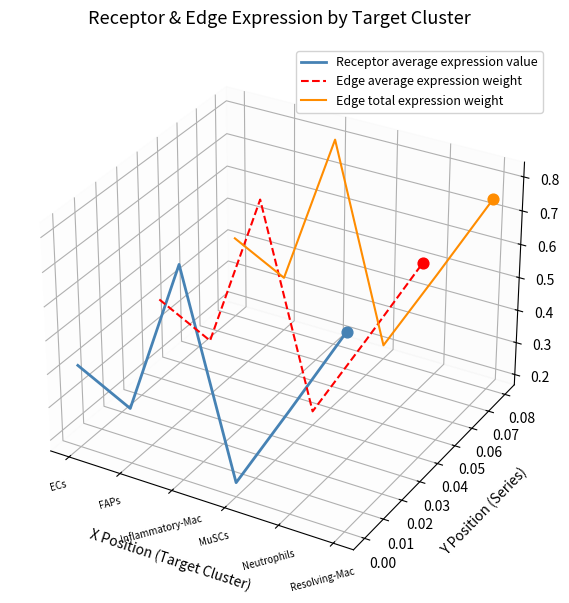

Which series has the largest Y range (max minus min)?

Receptor average expression value